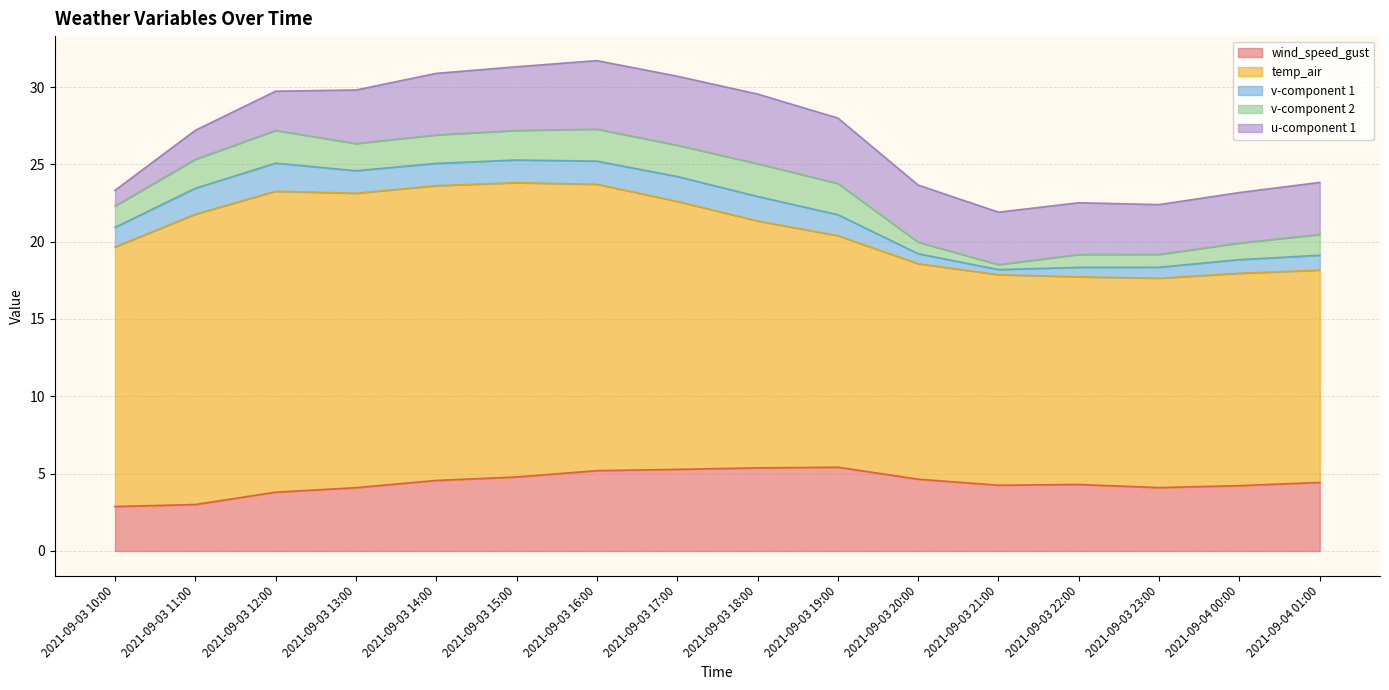

What is the total value across all series at 2021-09-03 15:00?

31.3